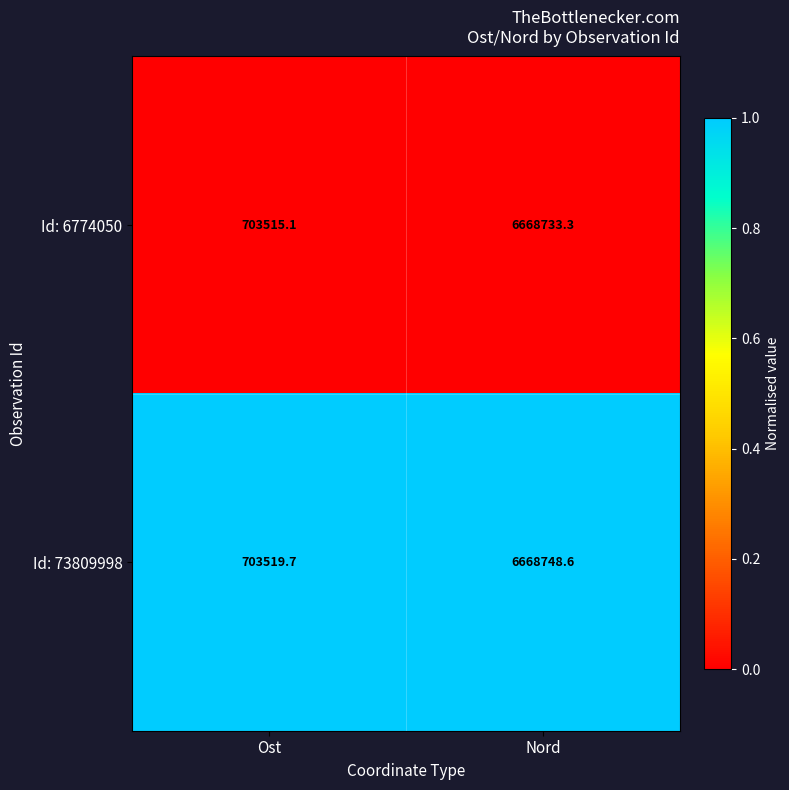

At which category is the sum across all series the highest?

Nord